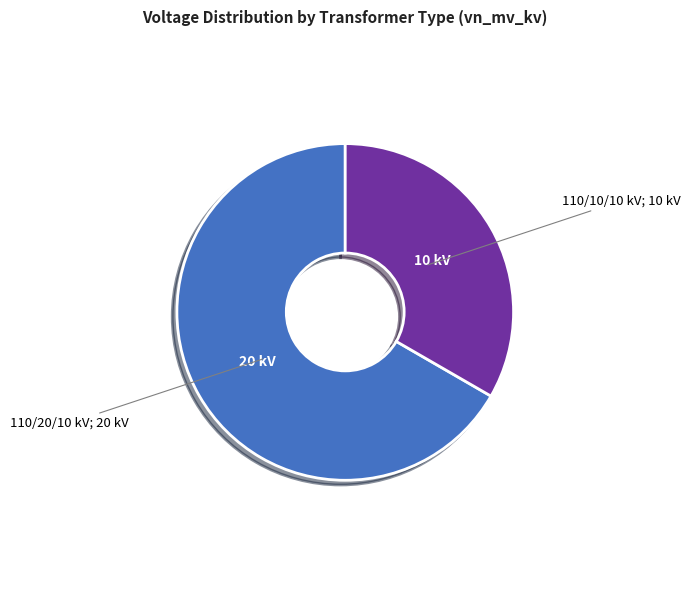

Is there any slice that represents more than half of the pie?

Yes